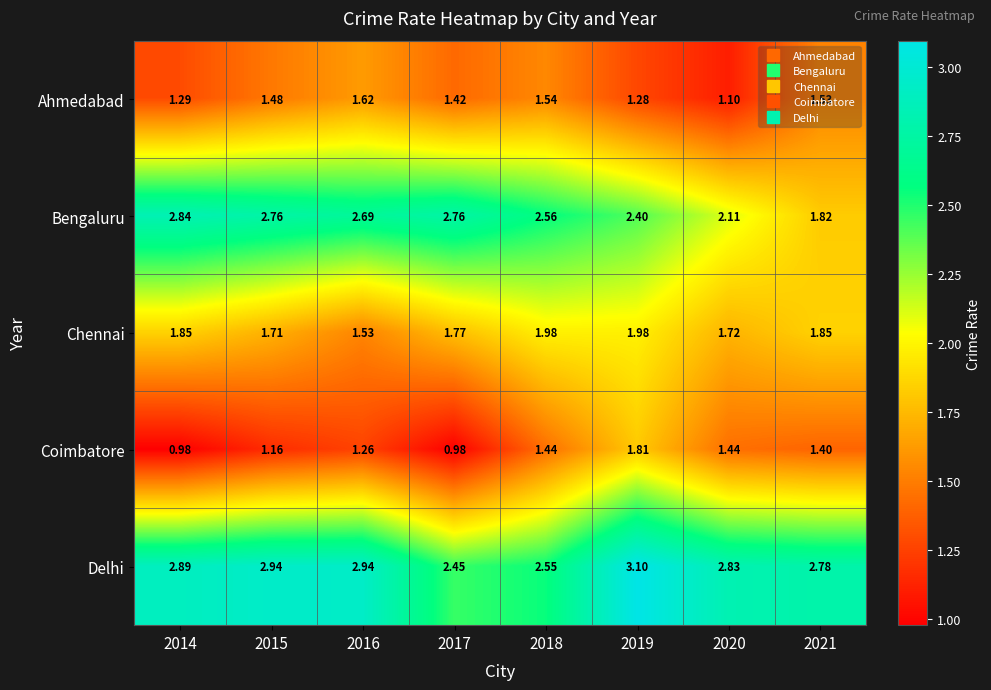

Which series has the largest total across all categories?

Delhi